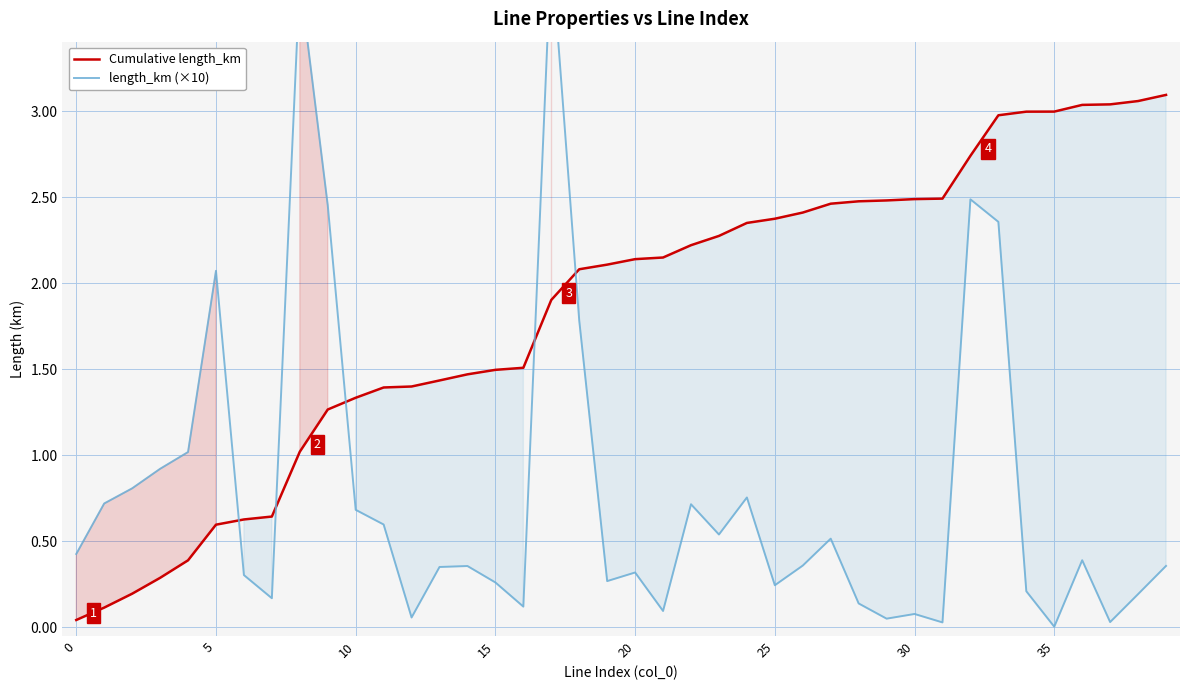

What is the sum of the Cumulative length_km values at 15 and 30?

4.0